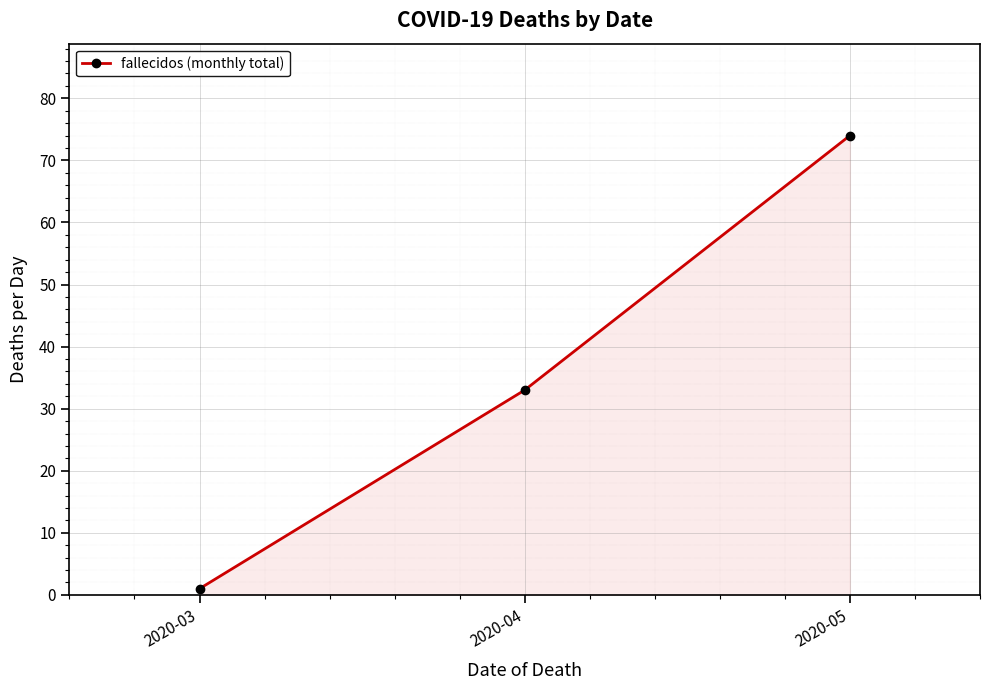

Count the number of data series in this chart.

1